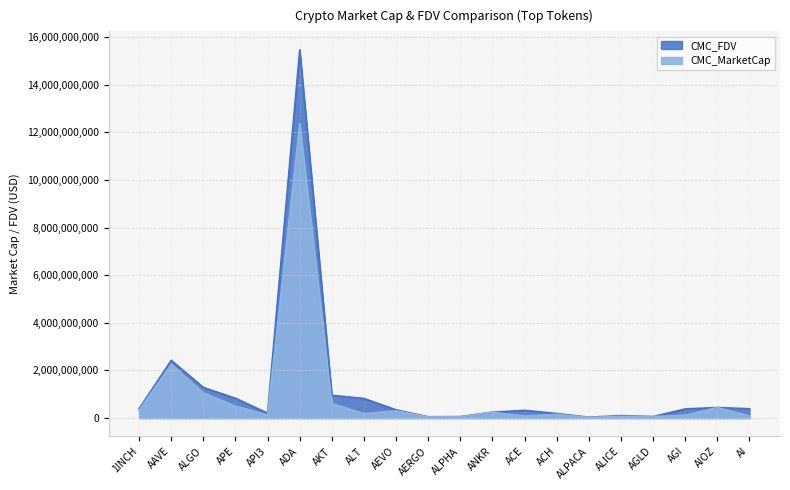

What is the difference between the maximum and second lowest values in the CMC_MarketCap series?

12309861778